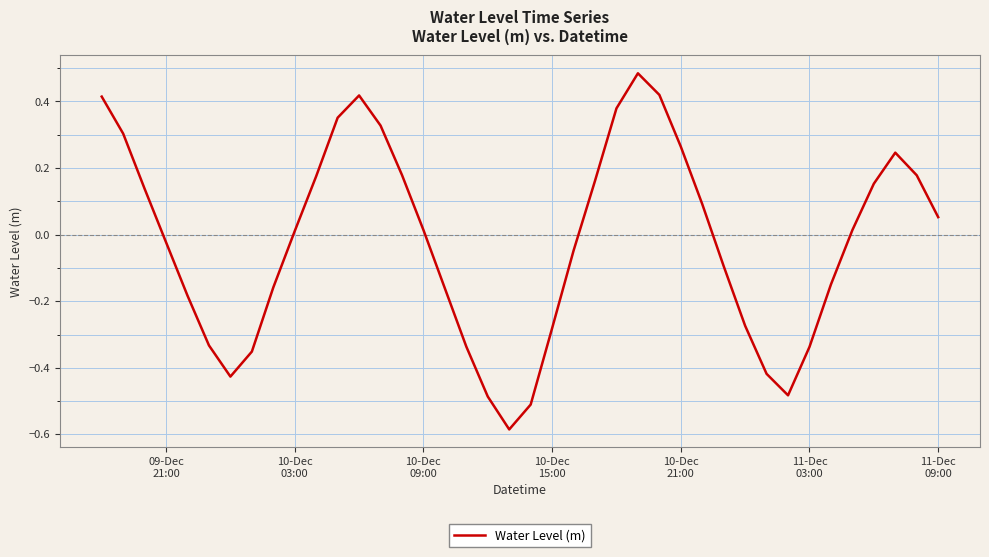

Does the chart display data point markers on the line(s)?

No